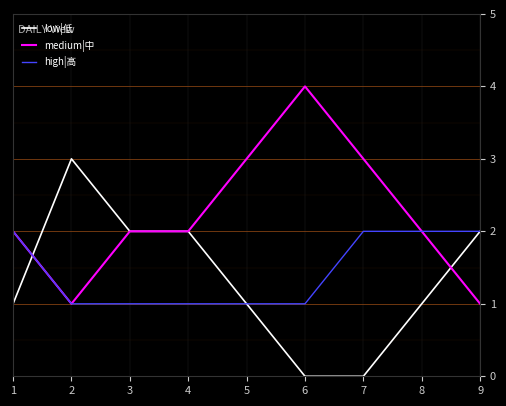

What is the difference between the highest and lowest values at 1?

1